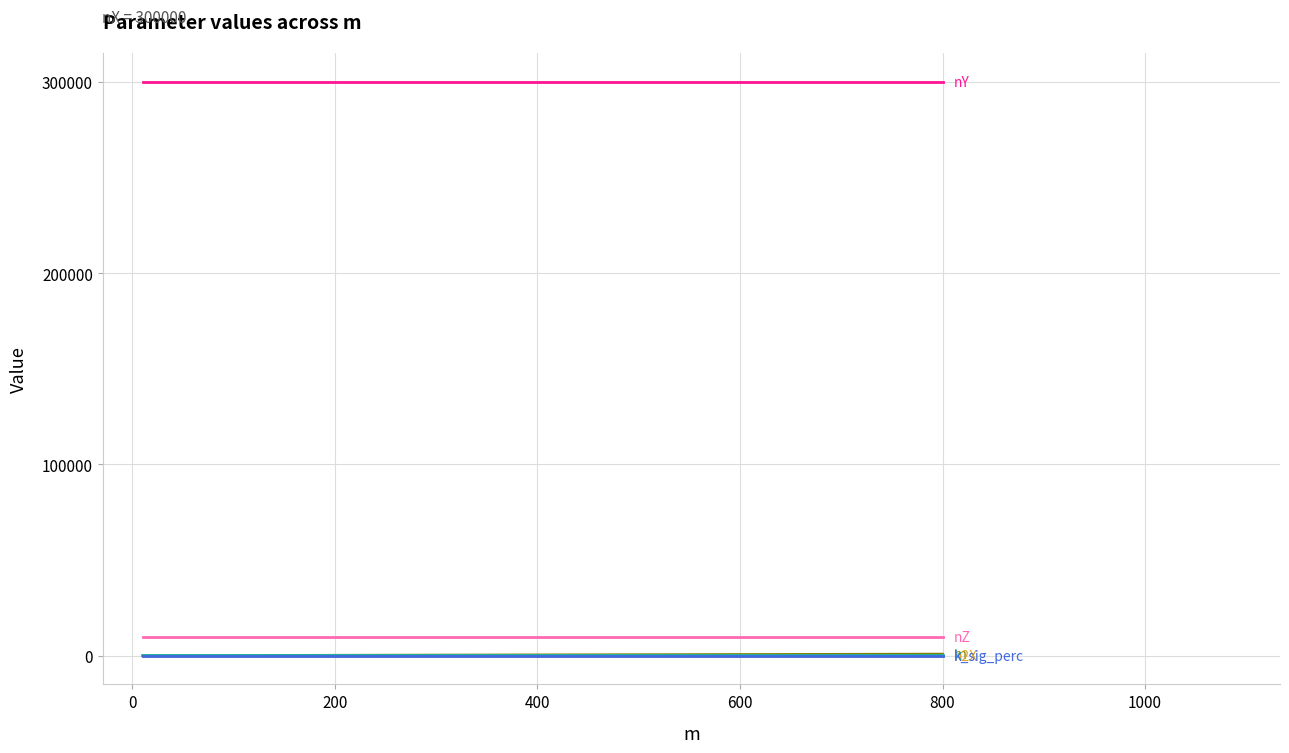

What is the maximum value shown in the chart?

300000.0